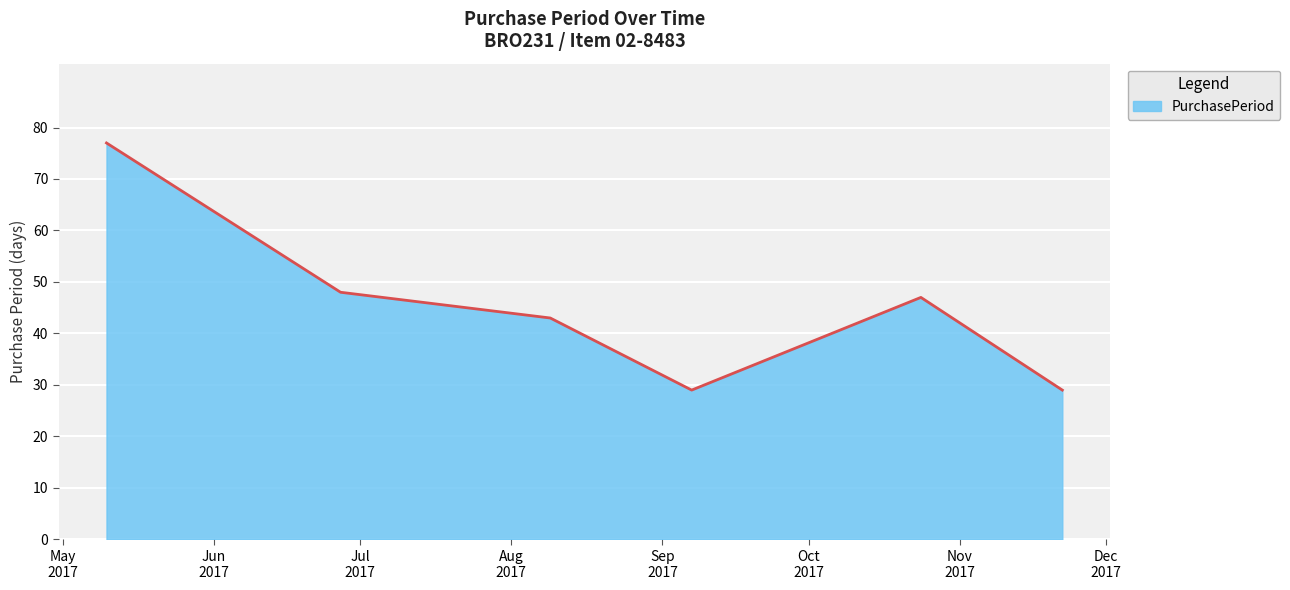

What is the sum of all values?

273